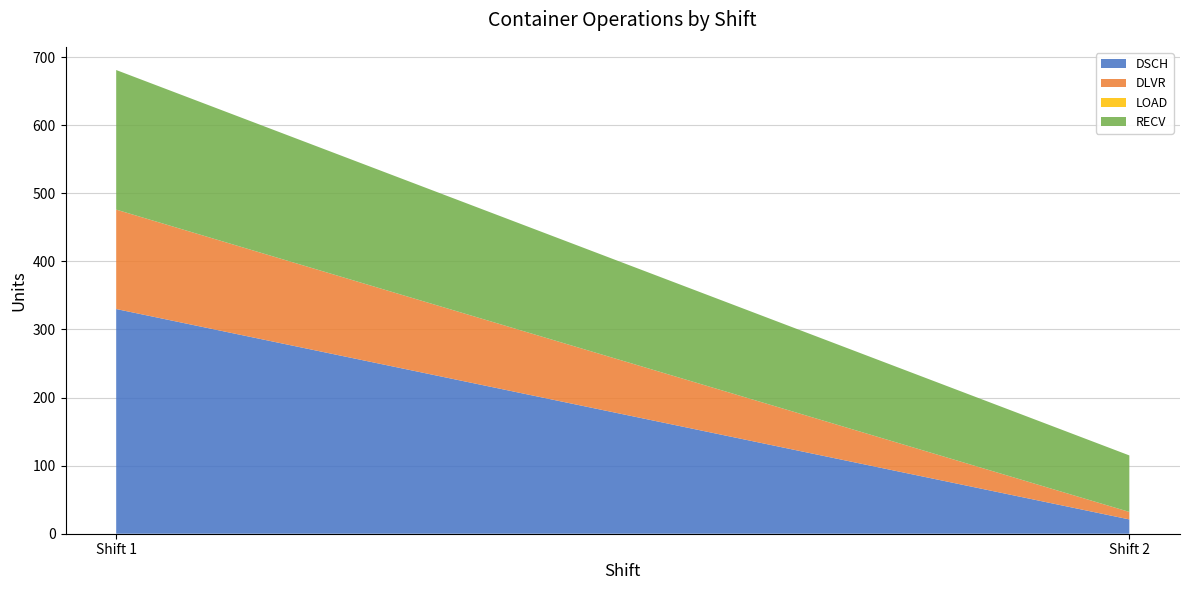

At which category is the sum across all series the highest?

Shift 1